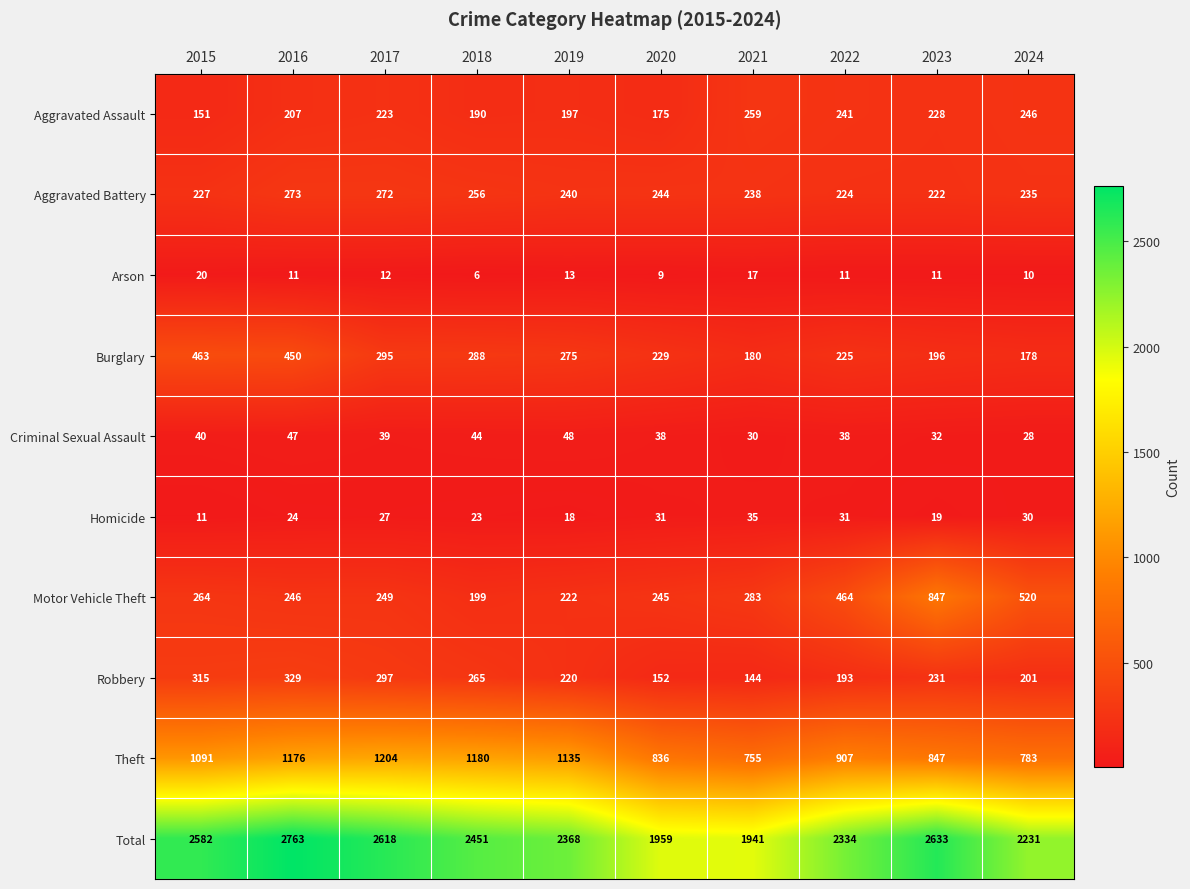

Which series has the largest range (max minus min)?

Total